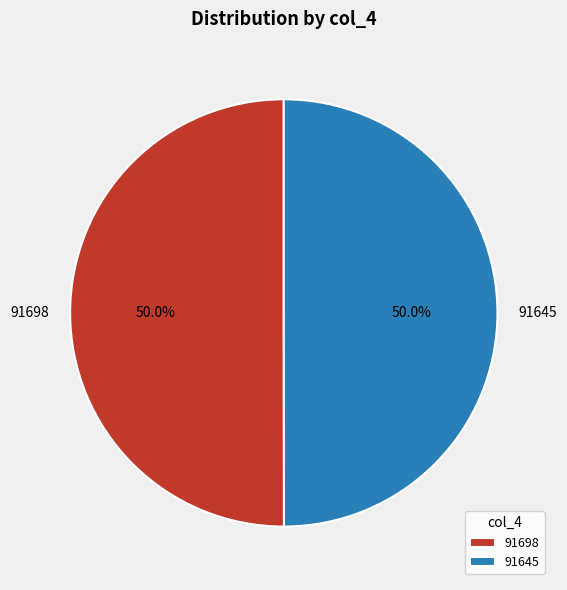

Is the sum of 91698 and 91645 greater than half?

Yes